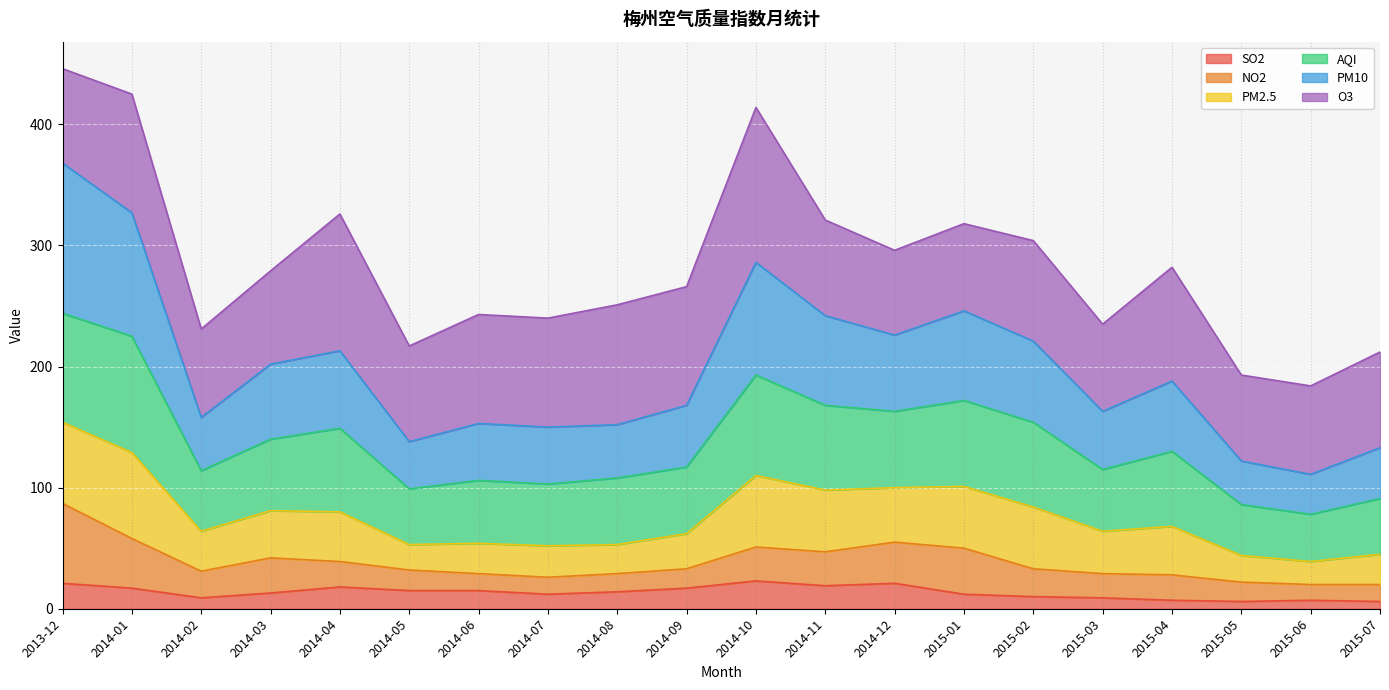

In AQI, how many points are higher than both neighbors (excluding endpoints)?

5